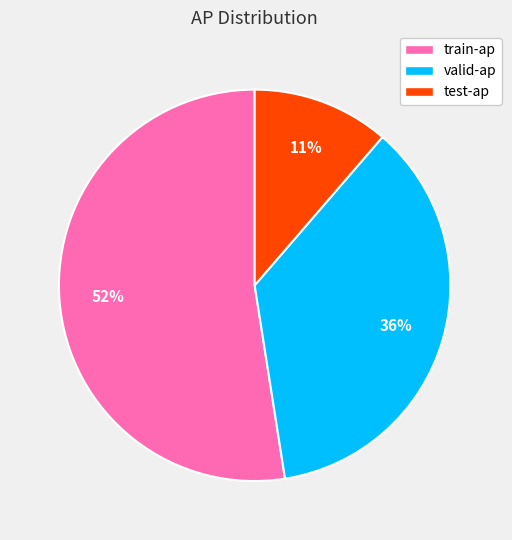

Between test-ap and valid-ap, which is larger?

valid-ap